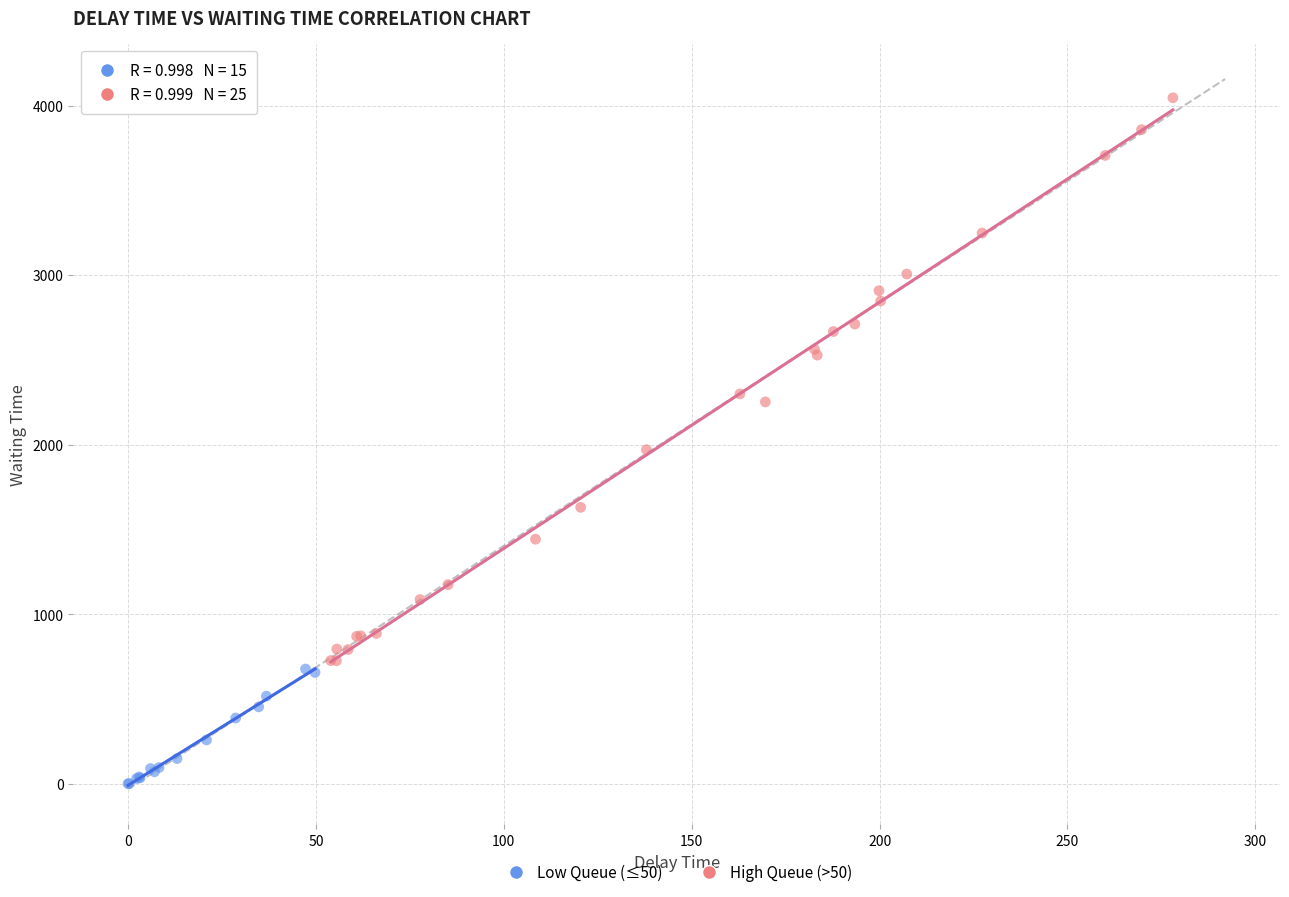

Which series has the largest Y range (max minus min)?

High Queue (>50)